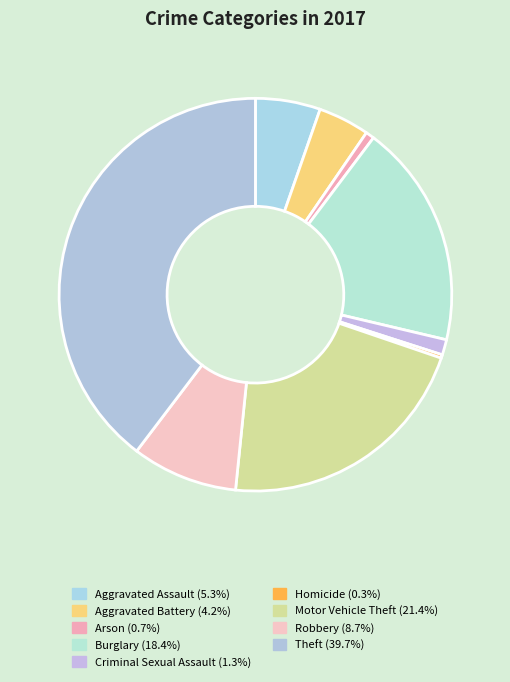

Rank the categories by value from lowest to highest.

Homicide, Arson, Criminal Sexual Assault, Aggravated Battery, Aggravated Assault, Robbery, Burglary, Motor Vehicle Theft, Theft